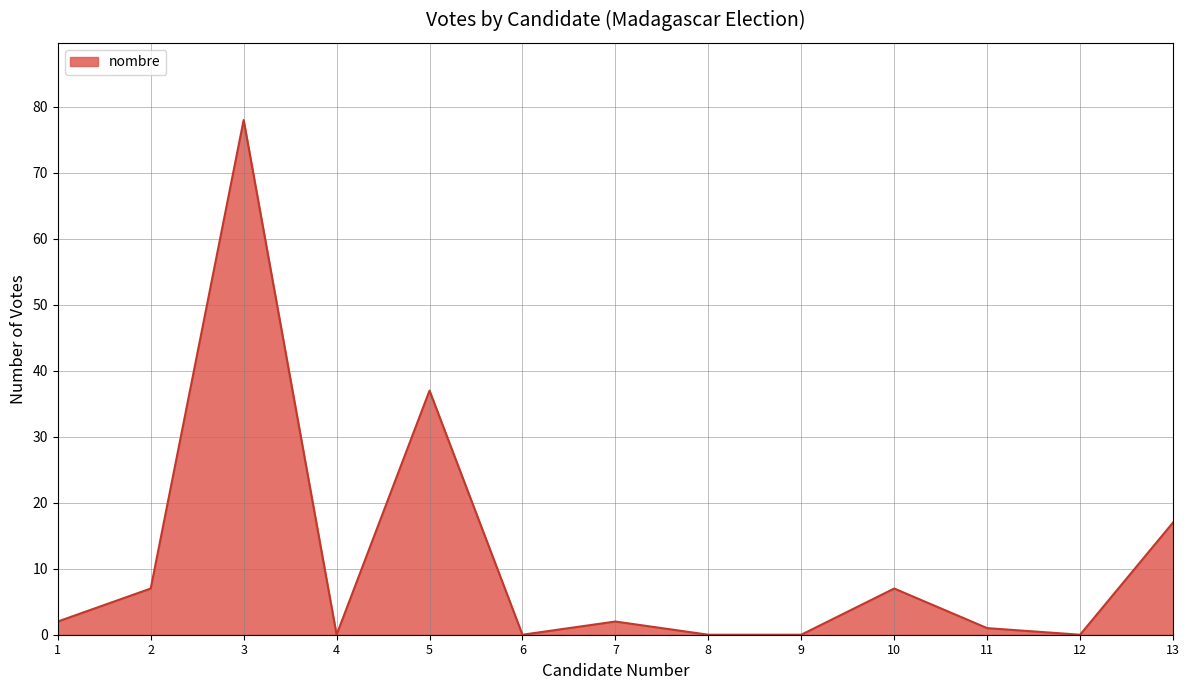

Reading left to right, transcribe all the data shown in this chart.

2	7	78	0	37	0	2	0	0	7	1	0	17